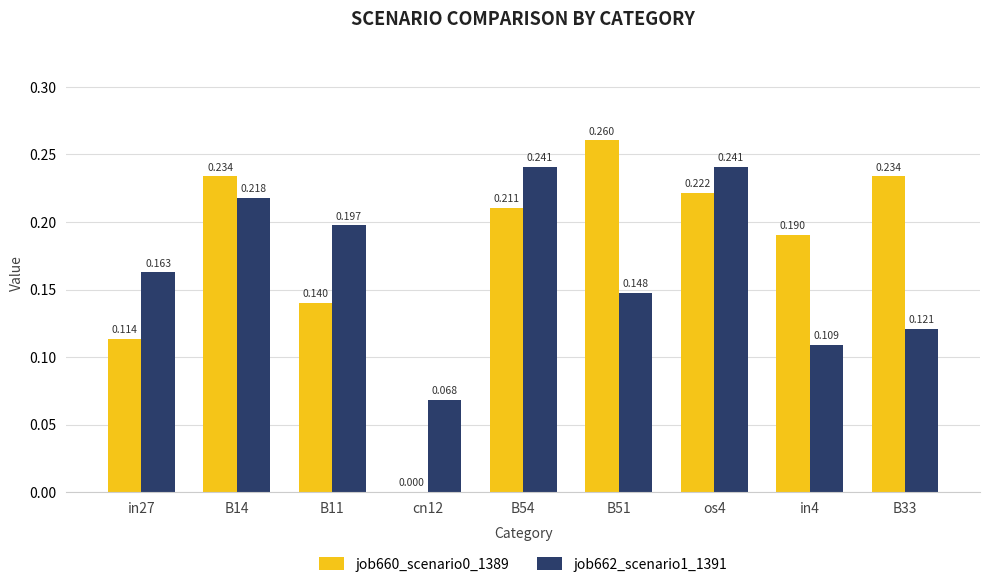

Which series has the largest total across all categories?

job660_scenario0_1389